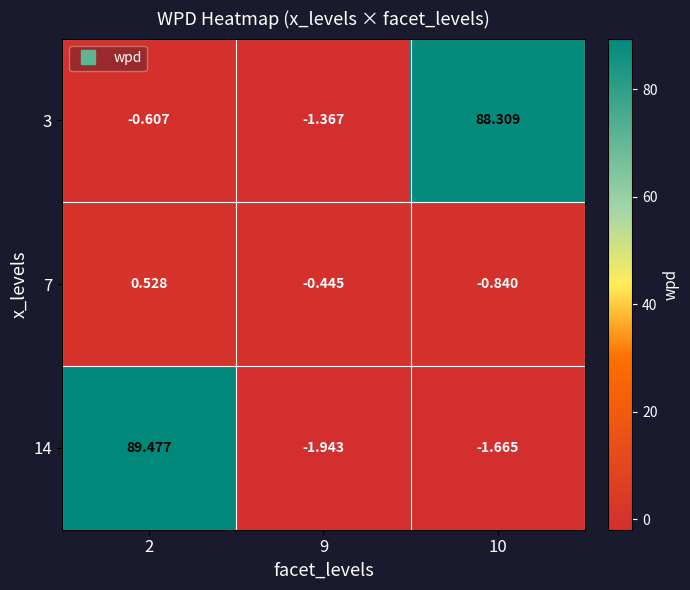

Is the value of 3 at 9 greater than the value of 7 at 2?

No